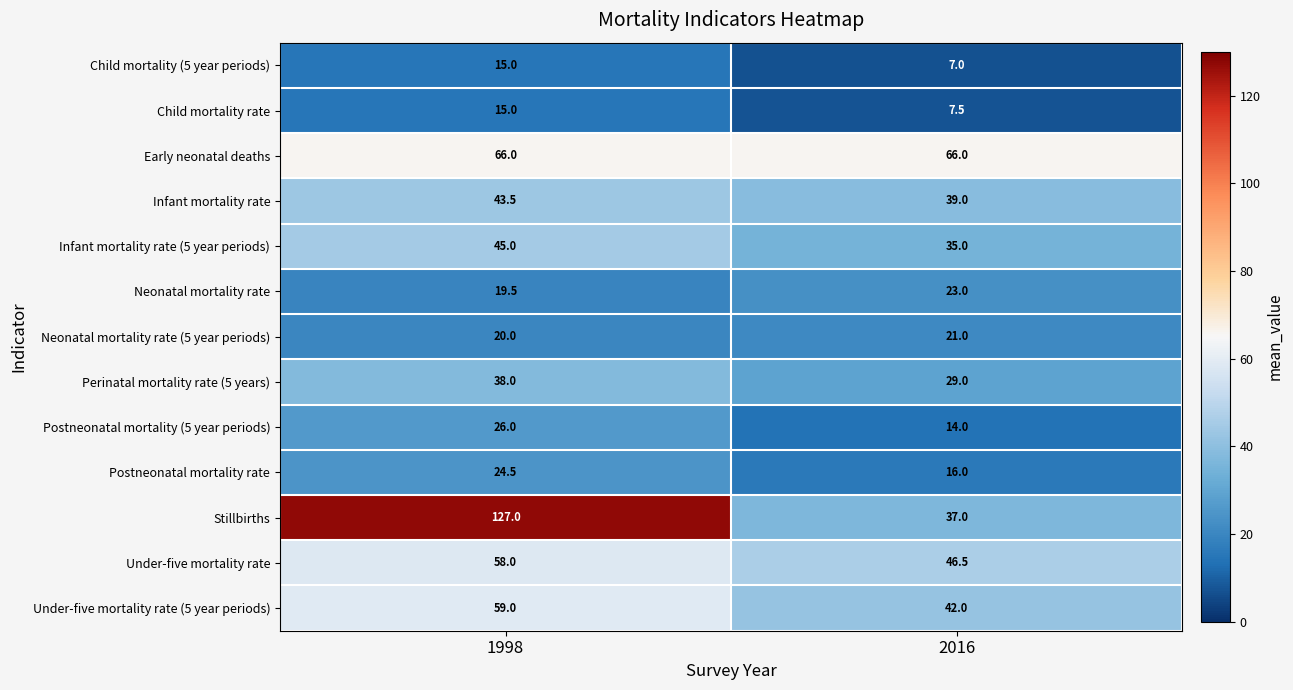

Is it true that Under-five mortality rate (5 year periods) equals 42.0 at 2016?

True